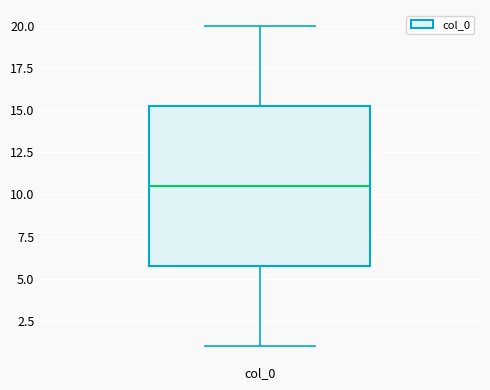

Transcribe this box plot: give where the median line is, the range the box spans, and where the two whiskers end, as read against the y-axis. The values are not printed on the chart, so give them approximately, as read against the axis.

median 10.5, box 6.0 to 15.5, whiskers 1.0 to 20.0